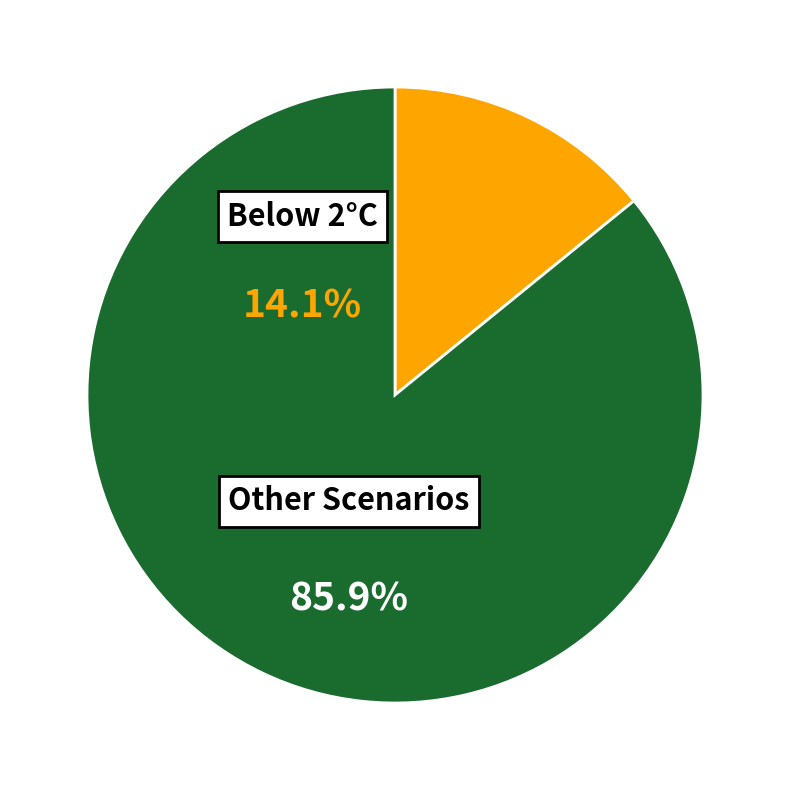

Does any single category account for the majority?

Yes